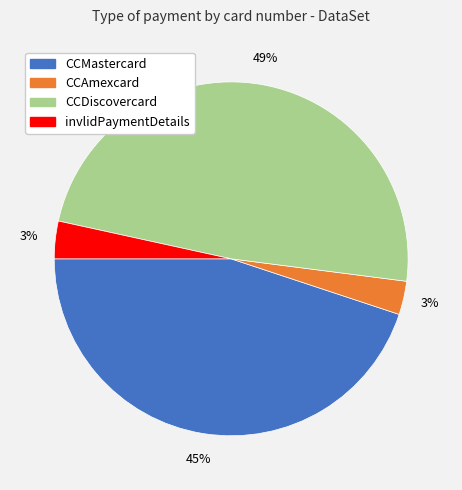

Which has a higher value, CCMastercard or invlidPaymentDetails?

CCMastercard